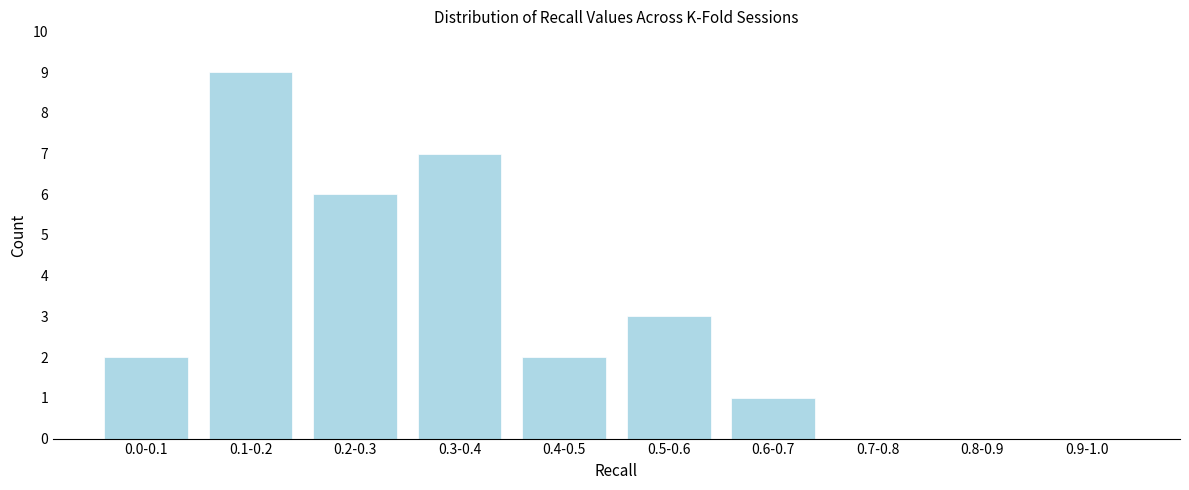

Reading left to right, list all the values displayed in this chart.

0.0-0.1=2	0.1-0.2=9	0.2-0.3=6	0.3-0.4=7	0.4-0.5=2	0.5-0.6=3	0.6-0.7=1	0.7-0.8=0	0.8-0.9=0	0.9-1.0=0